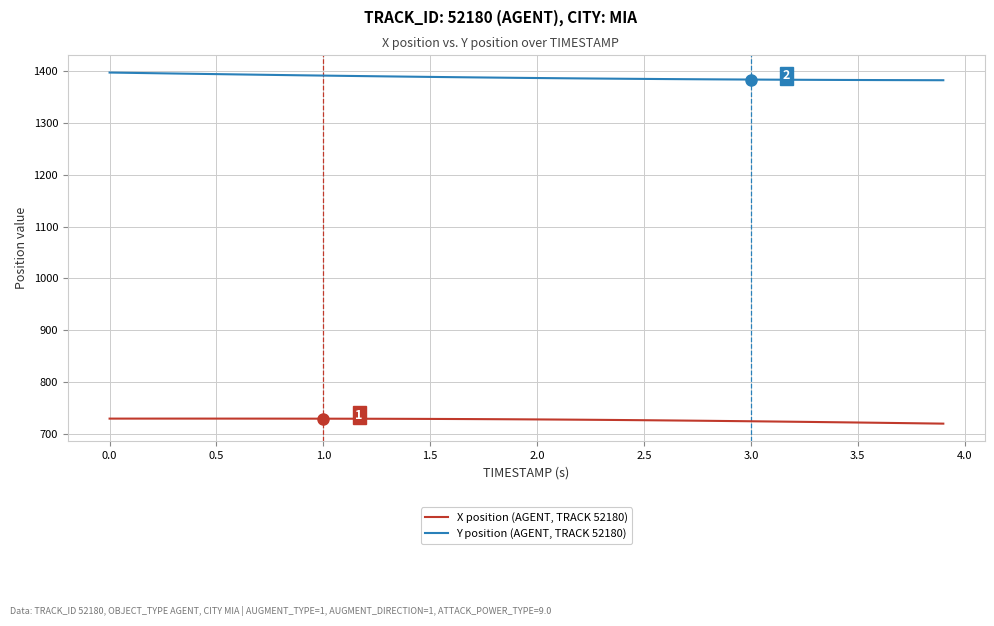

Rank the series by their maximum value, from highest to lowest.

Y position (AGENT, TRACK 52180), X position (AGENT, TRACK 52180)